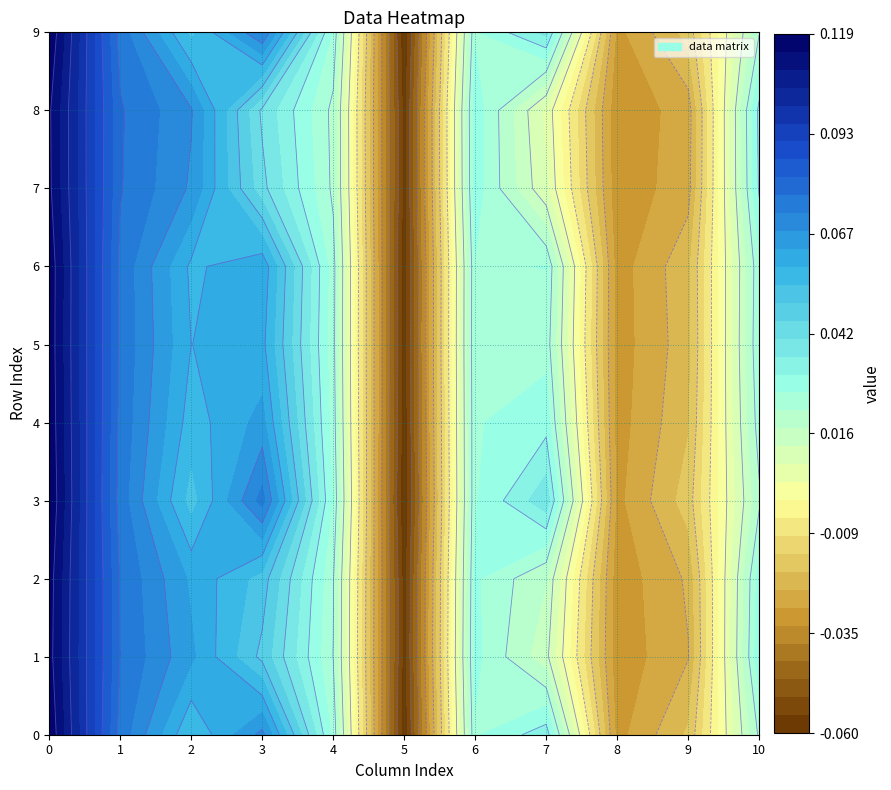

Rank the series at 3 from lowest to highest value.

5, 8, 9, 10, 4, 6, 7, 2, 3, 1, 0